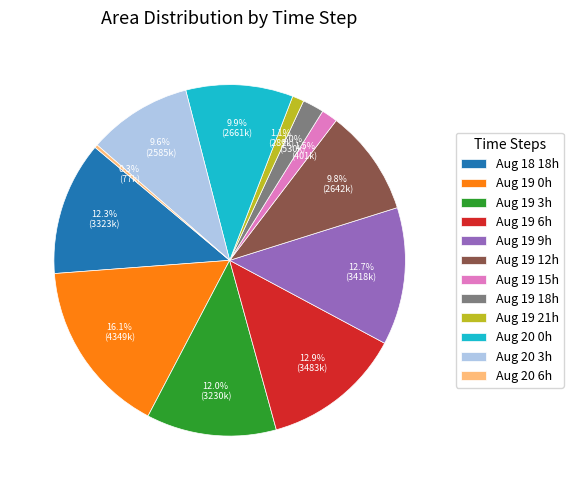

Does Aug 20 3h represent more than half of the total?

No